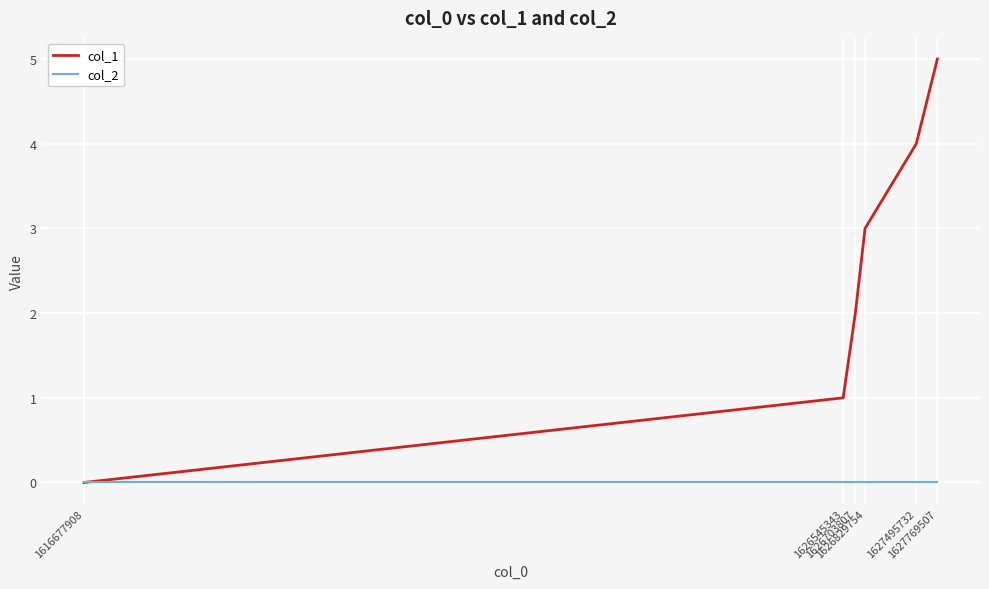

Which series has the largest range (max minus min)?

col_1